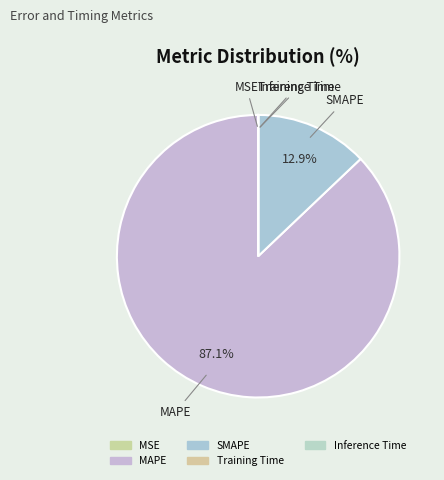

Does MAPE represent more than half of the total?

Yes